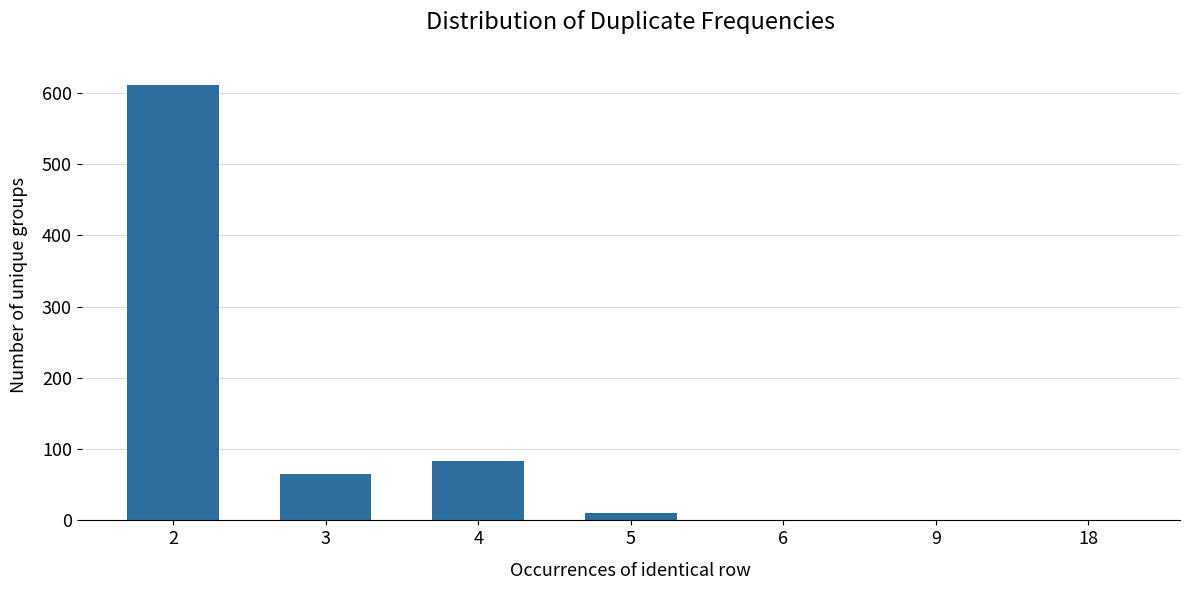

What is the average value?

110